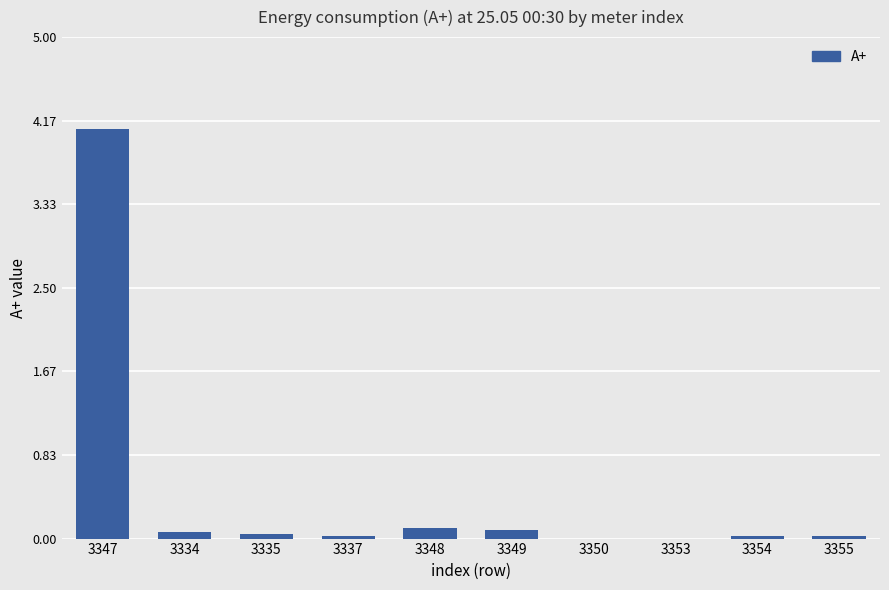

The chart shows a value of 0.0 at 3335. True or false?

True